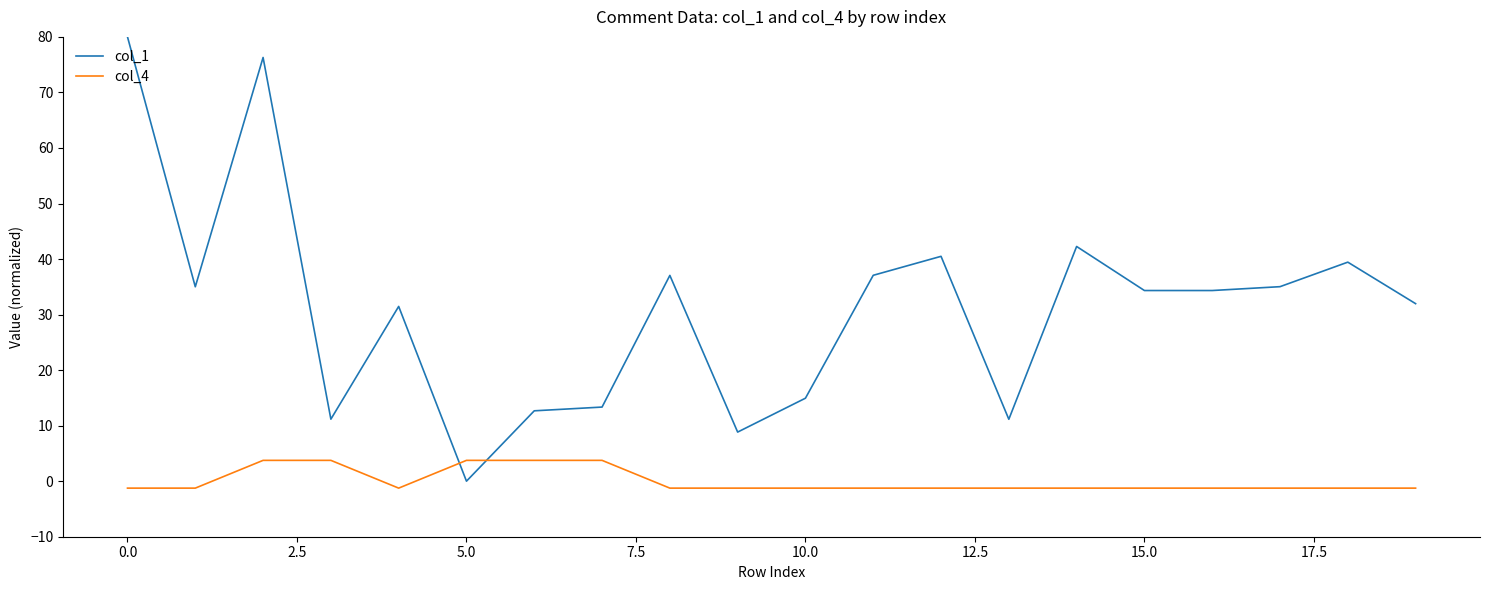

What is the maximum value shown in the chart?

80.0